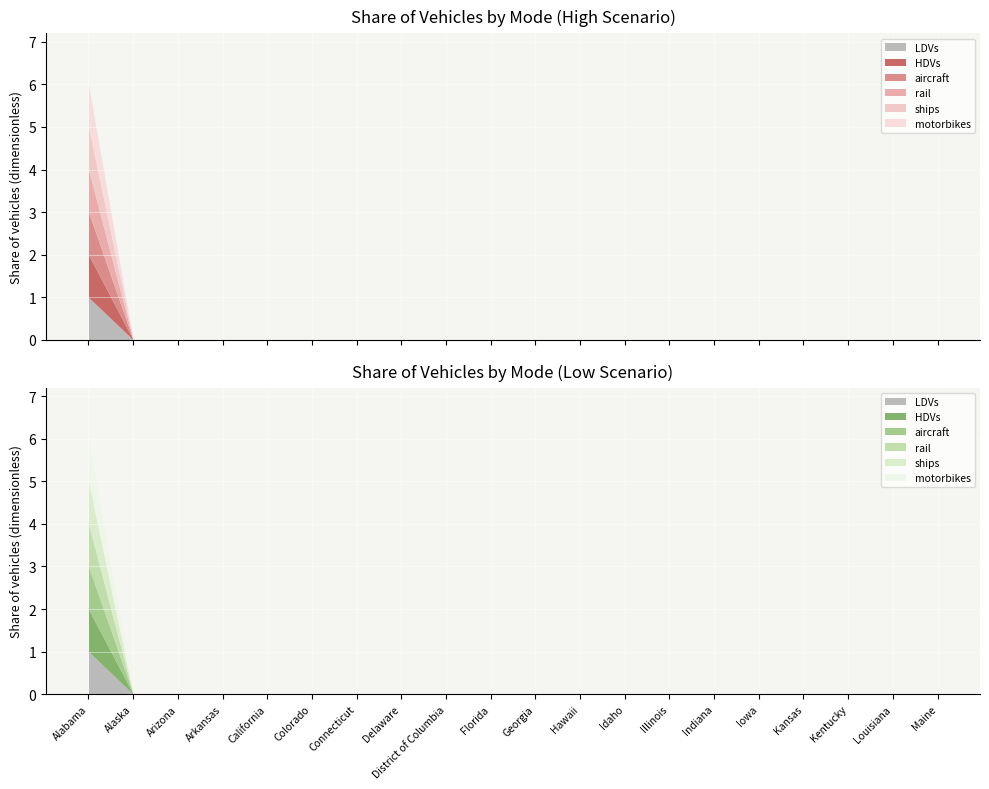

Which series has the largest total across all categories?

LDVs